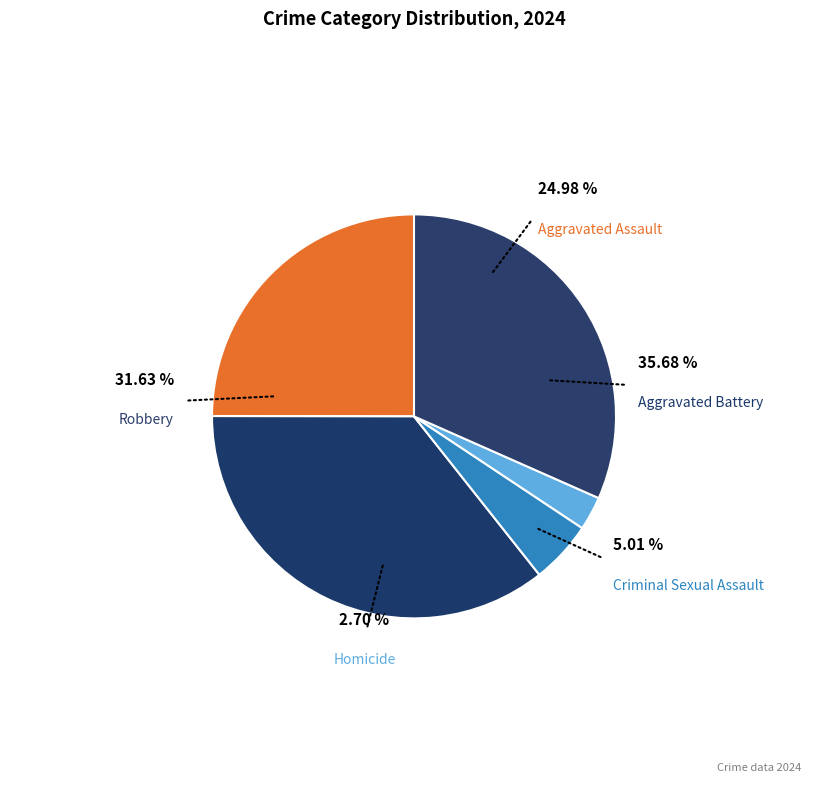

To the nearest percent, what is the average slice percentage?

20%